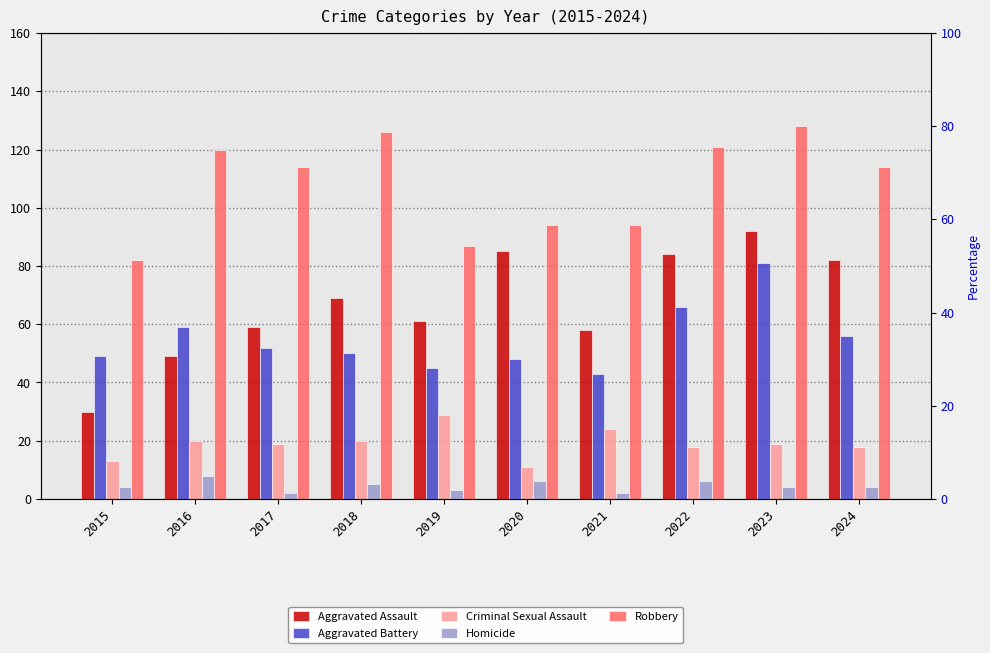

What is the sum of the Criminal Sexual Assault values at 2020 and 2024?

29